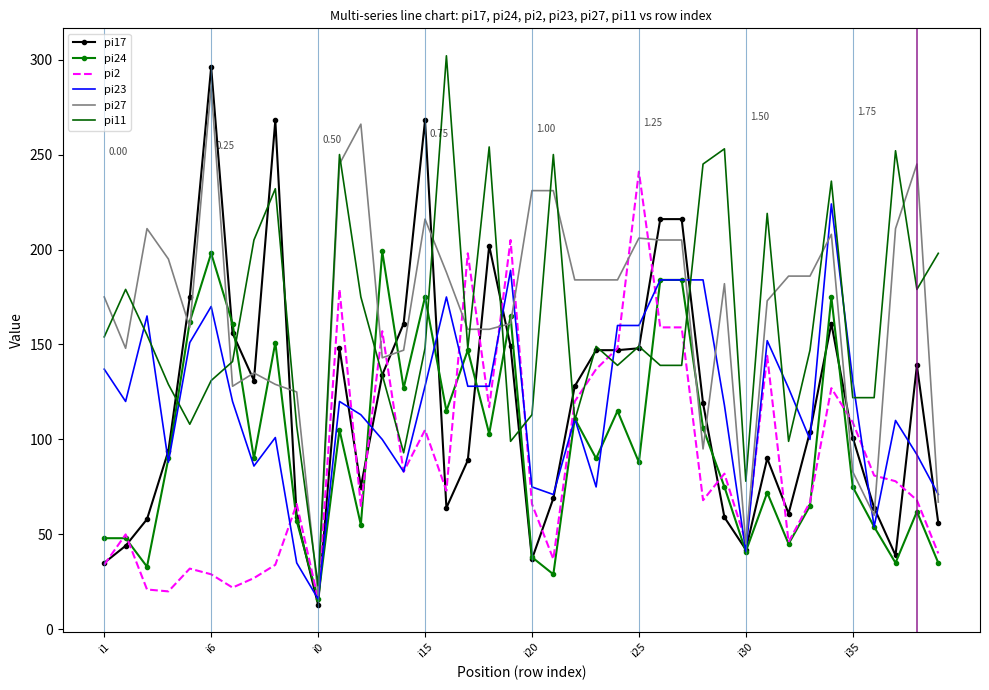

What is the difference between the highest and lowest values at i1?

141